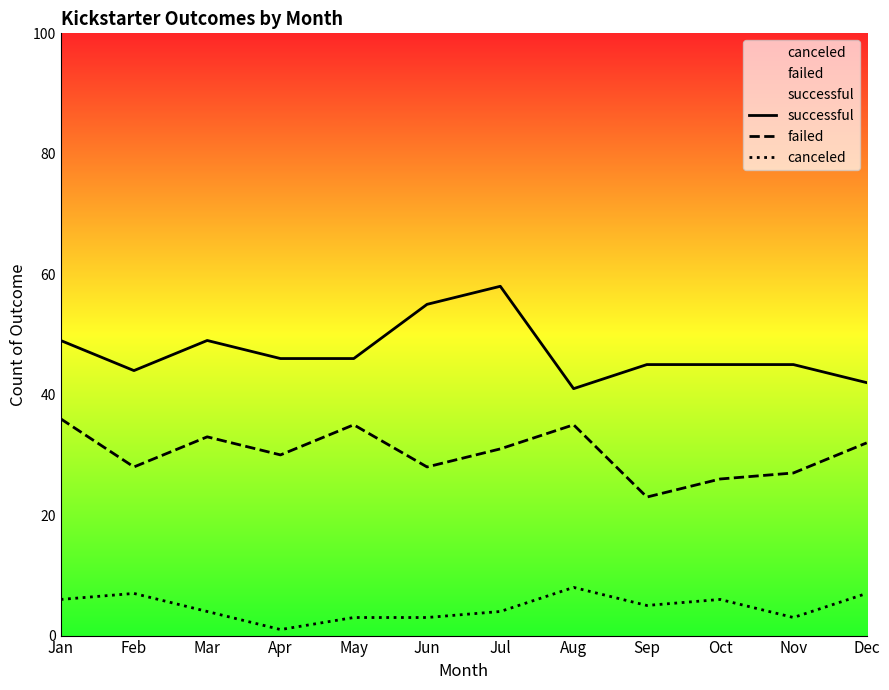

What is the difference between the highest and lowest values at Jun?

52